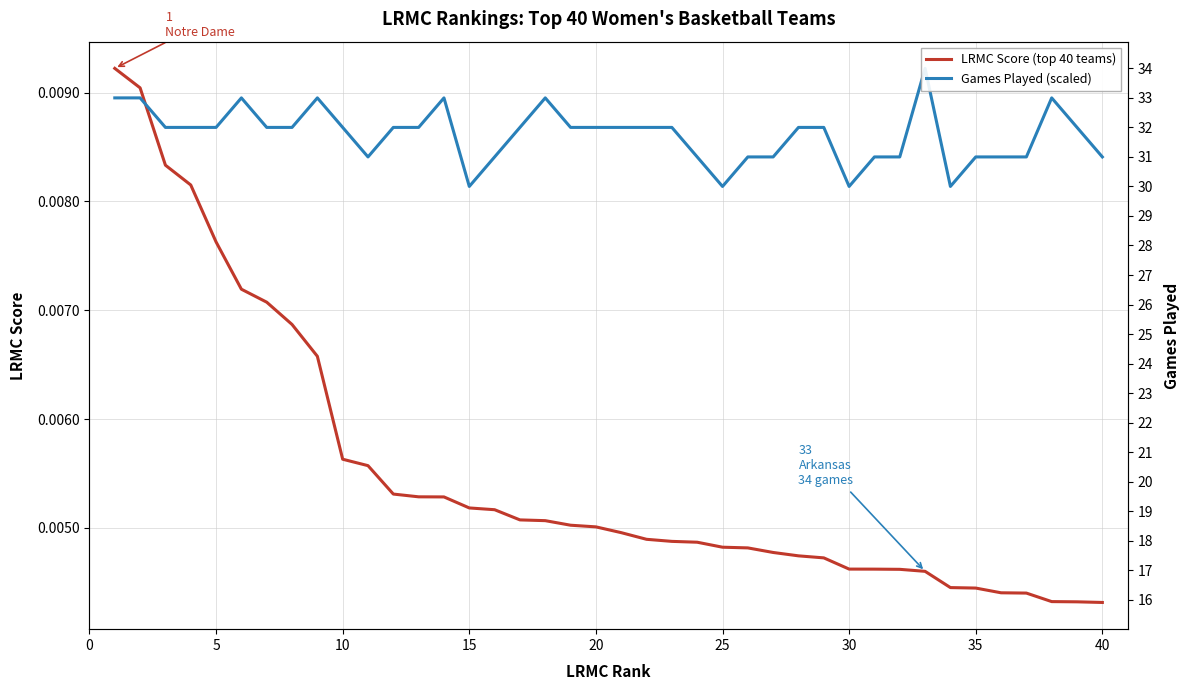

How many times do Games Played (scaled) and LRMC Score (top 40 teams) cross each other?

1